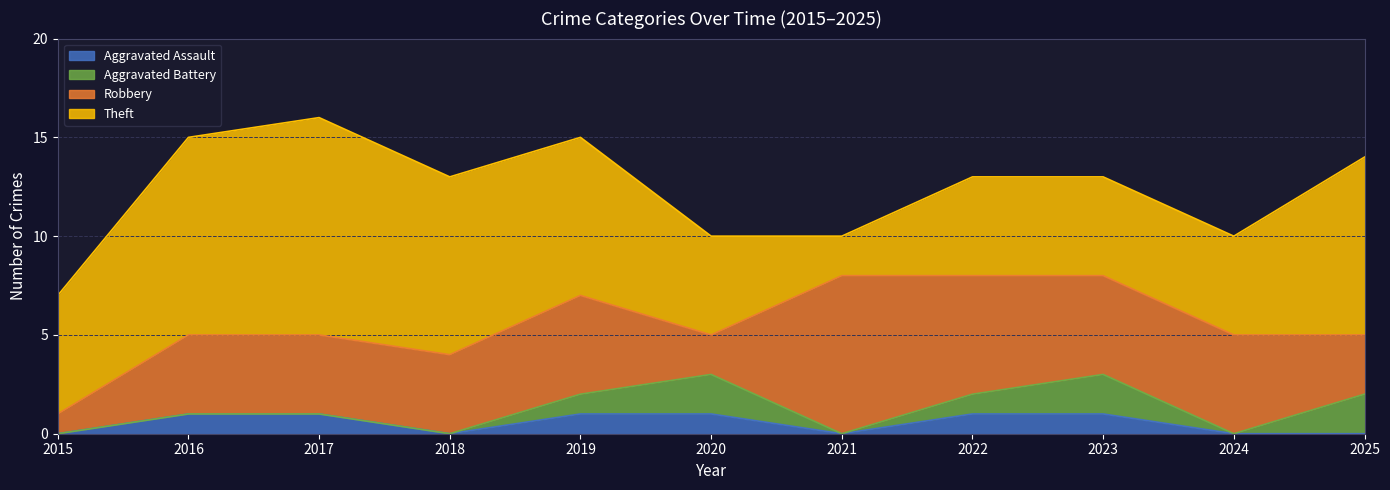

What is the spread (max minus min) of values at 2021?

8